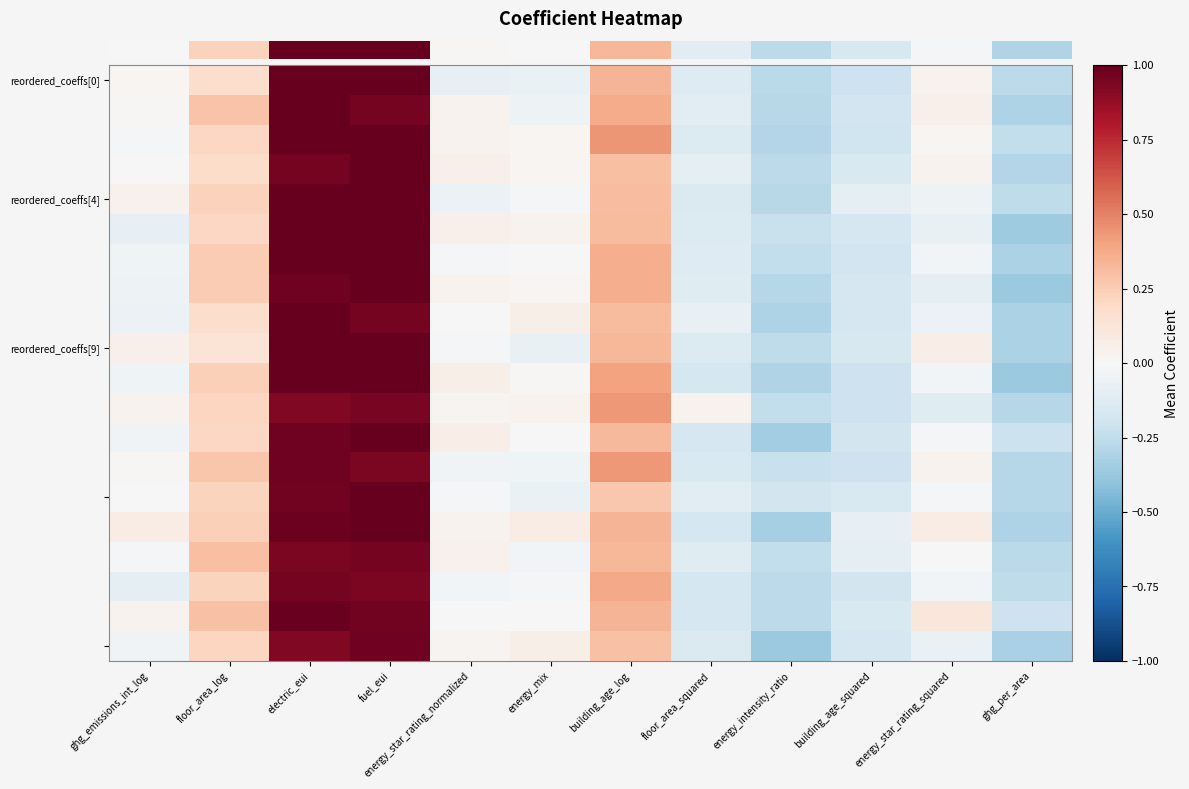

Reading right to left, what are all the values shown in this chart?

row_0: -0.3	0.0	-0.2	-0.3	-0.1	0.3	-0.1	-0.1	1.0	1.0	0.2	0.0
row_1: -0.3	0.1	-0.2	-0.3	-0.1	0.4	-0.1	0.0	1.0	1.0	0.3	0.0
row_2: -0.2	0.0	-0.2	-0.3	-0.1	0.4	0.0	0.0	1.0	1.0	0.2	-0.0
row_3: -0.3	0.0	-0.1	-0.3	-0.1	0.3	0.0	0.1	1.0	1.0	0.2	0.0
row_4: -0.3	-0.1	-0.1	-0.3	-0.1	0.3	-0.0	-0.1	1.0	1.0	0.2	0.0
row_5: -0.4	-0.1	-0.2	-0.2	-0.1	0.3	0.0	0.0	1.0	1.0	0.2	-0.1
row_6: -0.3	-0.0	-0.2	-0.2	-0.1	0.4	0.0	-0.0	1.0	1.0	0.3	-0.0
row_7: -0.4	-0.1	-0.2	-0.3	-0.1	0.4	0.0	0.0	1.0	1.0	0.3	-0.1
row_8: -0.3	-0.1	-0.2	-0.3	-0.1	0.3	0.1	-0.0	1.0	1.0	0.2	-0.1
row_9: -0.3	0.1	-0.2	-0.3	-0.1	0.3	-0.1	-0.0	1.0	1.0	0.1	0.0
row_10: -0.4	-0.0	-0.2	-0.3	-0.2	0.4	0.0	0.1	1.0	1.0	0.2	-0.0
row_11: -0.3	-0.1	-0.2	-0.2	0.0	0.4	0.0	0.0	0.9	0.9	0.2	0.0
row_12: -0.2	-0.0	-0.2	-0.3	-0.2	0.3	0.0	0.1	1.0	1.0	0.2	-0.0
row_13: -0.3	0.0	-0.2	-0.2	-0.2	0.4	-0.0	-0.0	0.9	1.0	0.3	0.0
row_14: -0.3	-0.0	-0.2	-0.2	-0.1	0.3	-0.1	-0.0	1.0	1.0	0.2	-0.0
row_15: -0.3	0.1	-0.1	-0.3	-0.2	0.3	0.1	0.0	1.0	1.0	0.2	0.1
row_16: -0.3	-0.0	-0.1	-0.2	-0.1	0.3	-0.0	0.0	1.0	0.9	0.3	-0.0
row_17: -0.3	-0.0	-0.2	-0.3	-0.2	0.4	-0.0	-0.0	0.9	1.0	0.2	-0.1
row_18: -0.2	0.1	-0.1	-0.3	-0.2	0.3	0.0	0.0	1.0	1.0	0.3	0.0
row_19: -0.3	-0.1	-0.2	-0.4	-0.1	0.3	0.1	0.0	1.0	0.9	0.2	-0.0